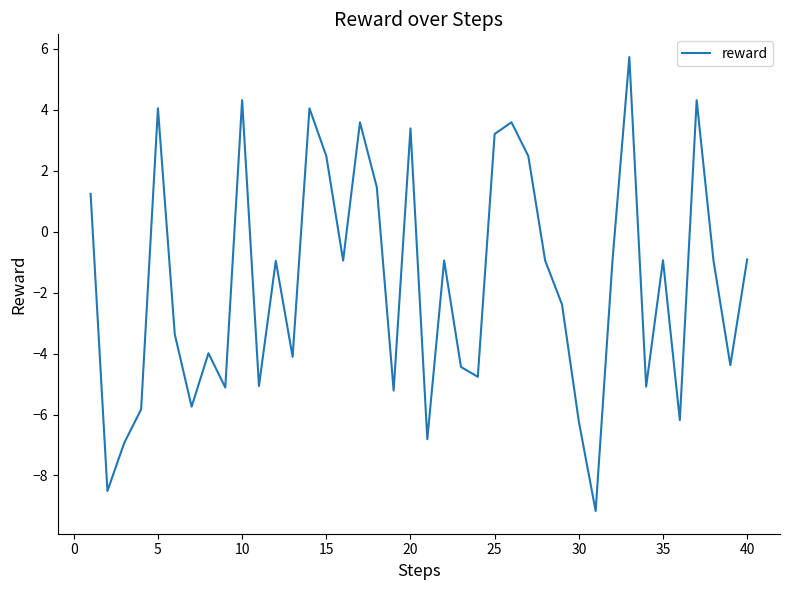

What is the difference between the maximum and minimum values?

14.9